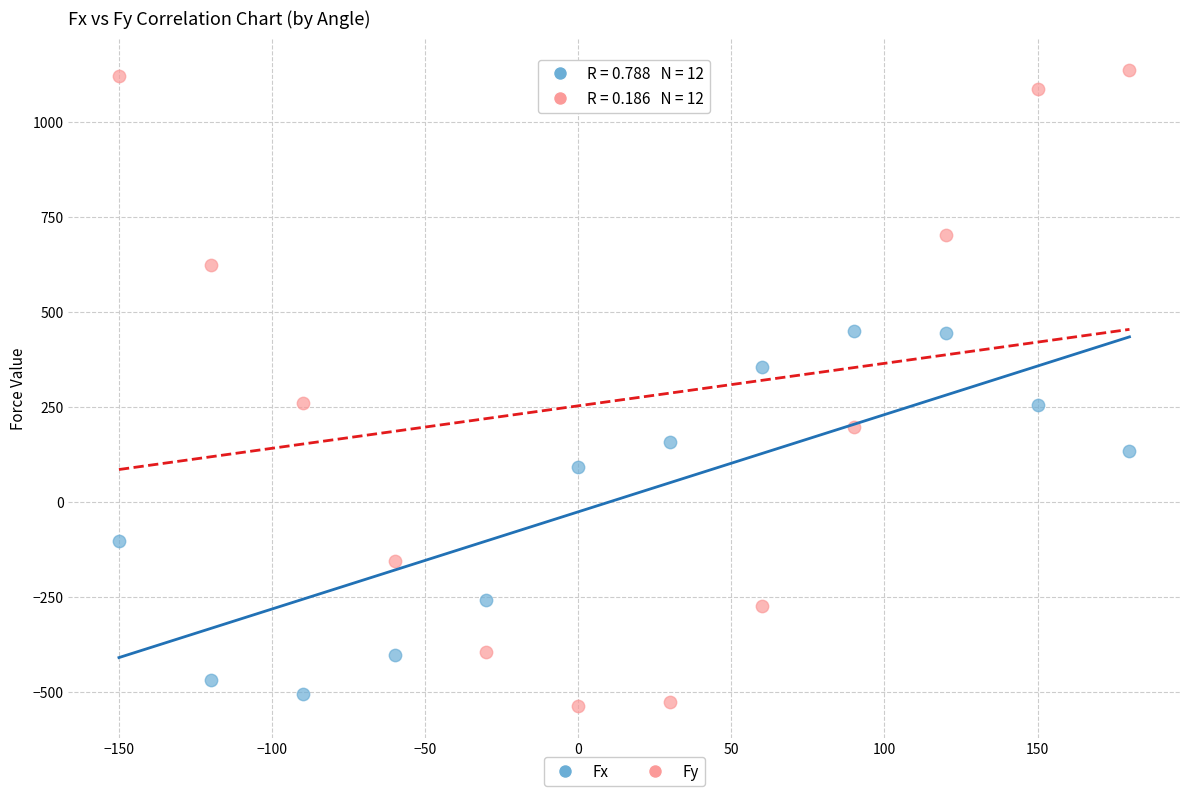

Which series contains the lowest Y value?

Fy